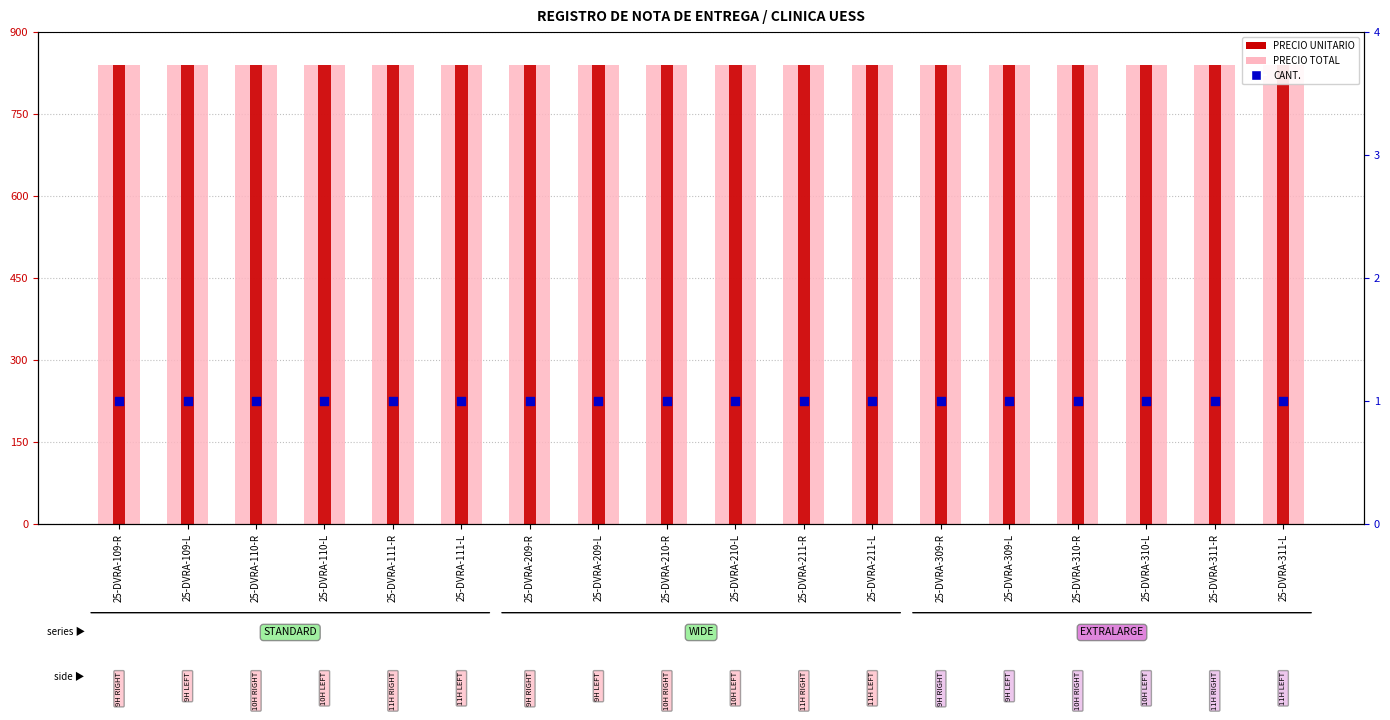

Which series reaches the minimum Y coordinate?

CANT.